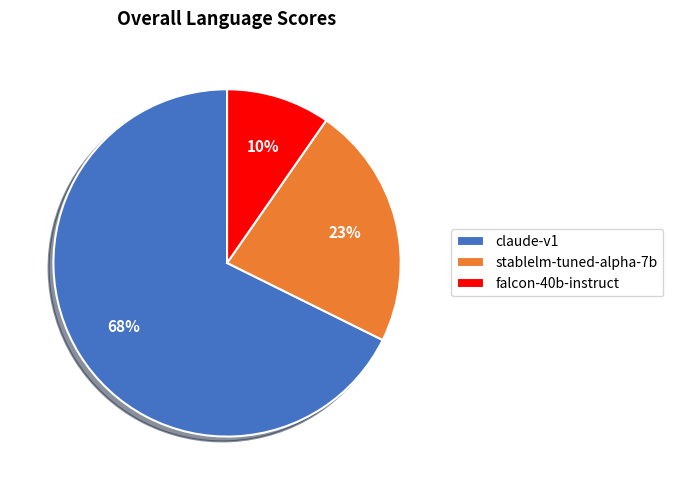

Count the number of slices in the pie.

3